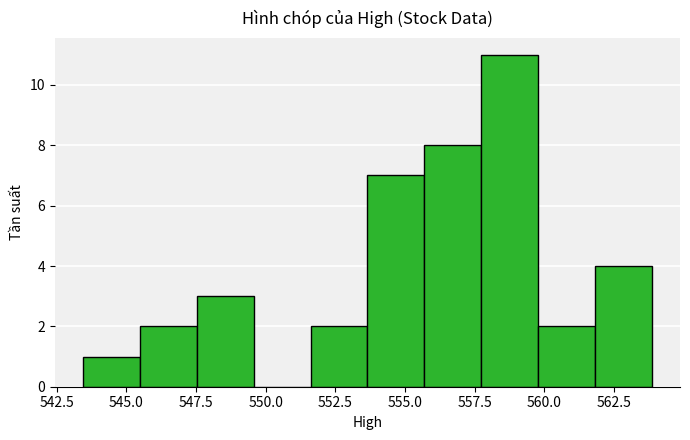

Which range on the x-axis has the tallest bar?

557.5 to 560.0